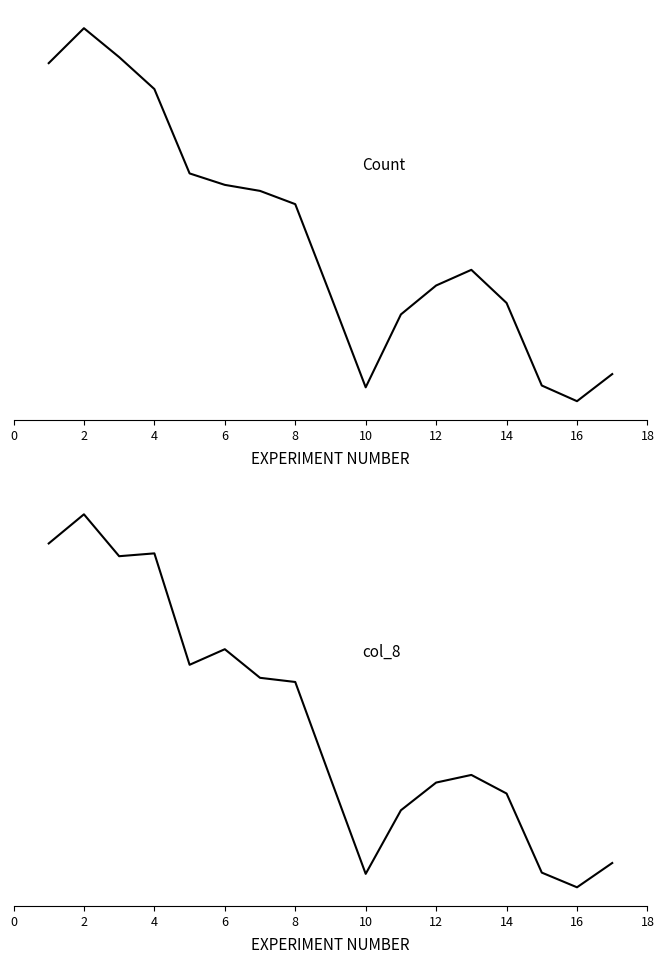

What are all the series names shown in the legend?

Count, col_8